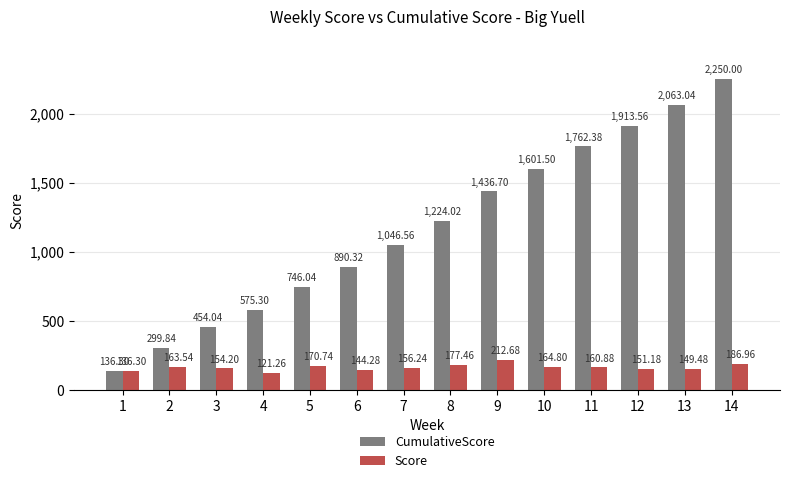

Which series changed the most between 5 and 8?

CumulativeScore